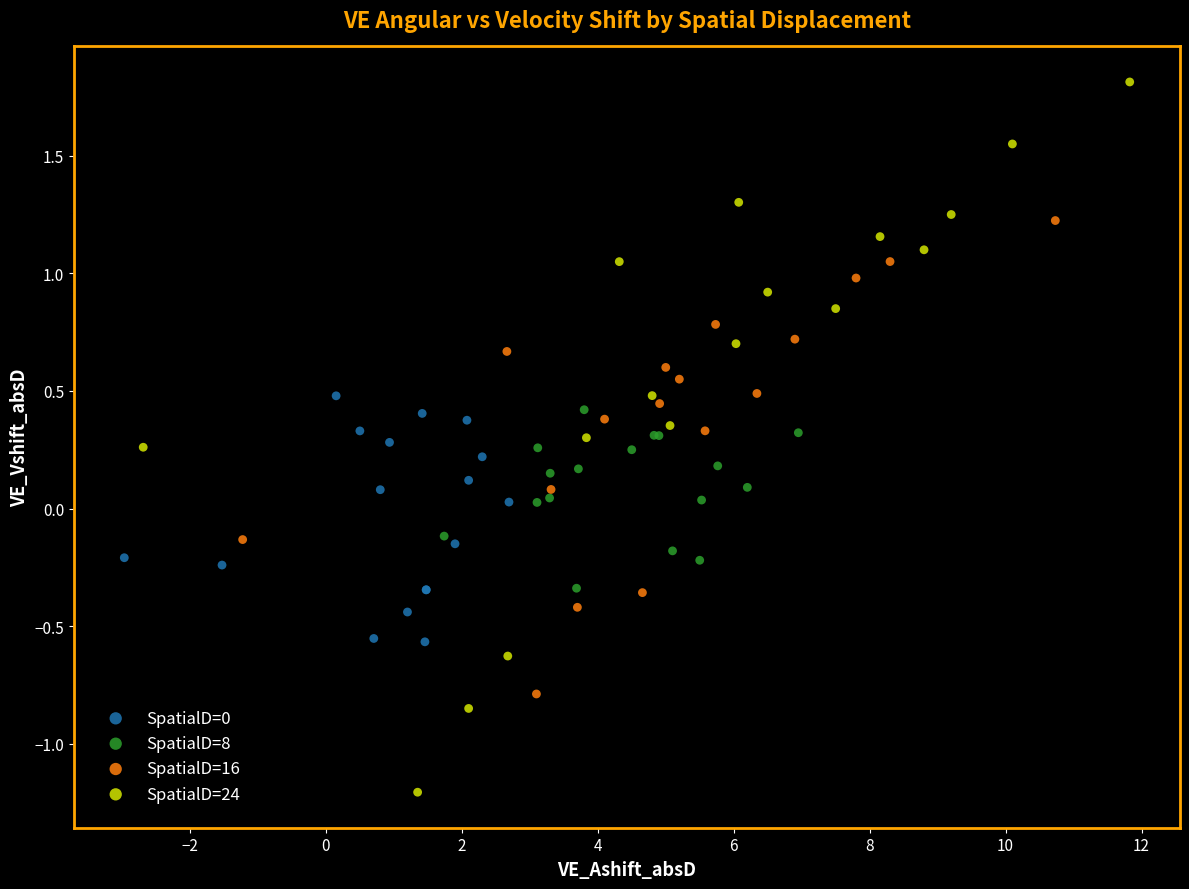

Which series contains the lowest Y value?

SpatialD=24